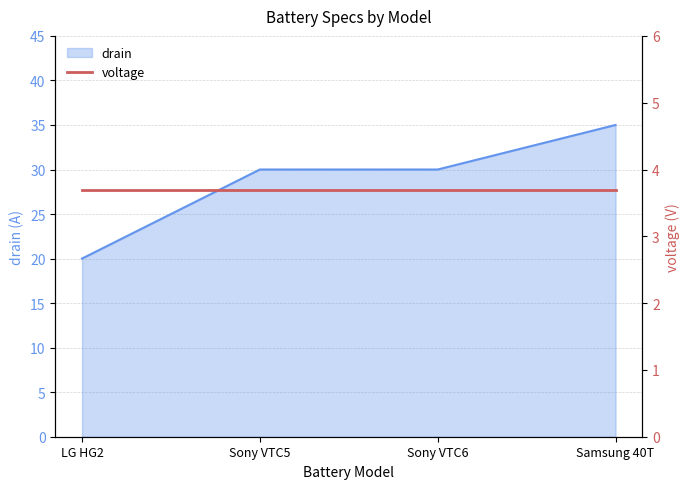

What is the label of the 3rd point from the right?

Sony VTC5